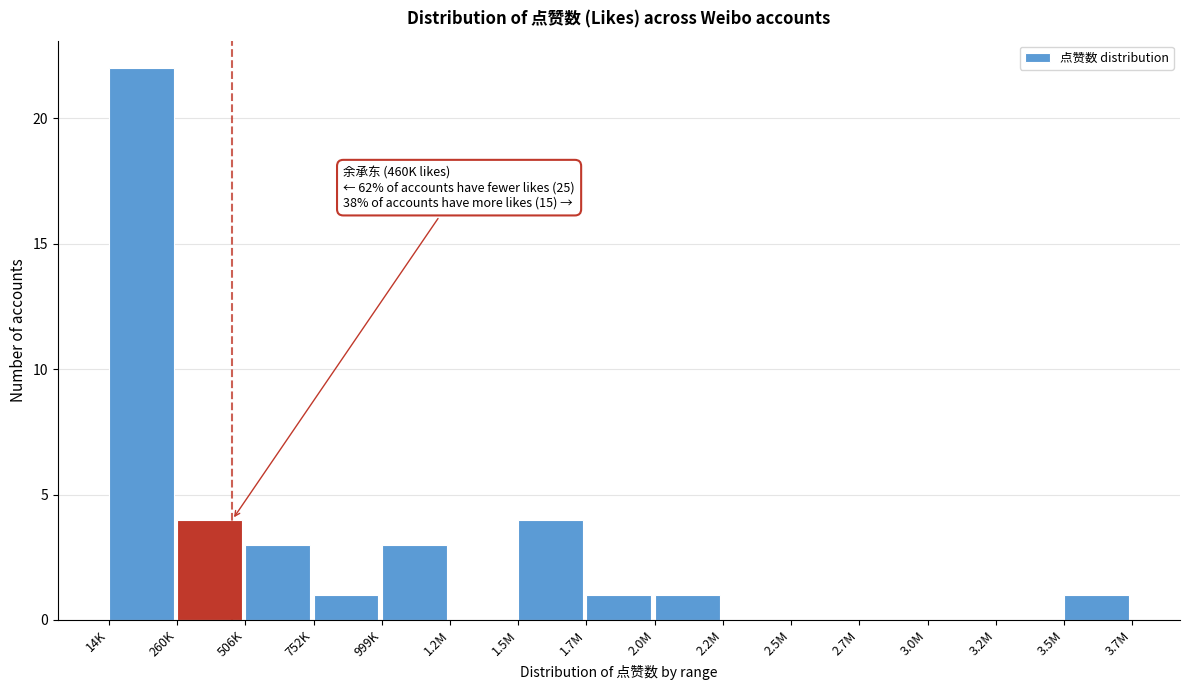

Reading left to right, list all the values displayed in this chart.

14K=22	260K=4	506K=3	752K=1	999K=3	1.2M=0	1.5M=4	1.7M=1	2.0M=1	2.2M=0	2.5M=0	2.7M=0	3.0M=0	3.2M=0	3.5M=1